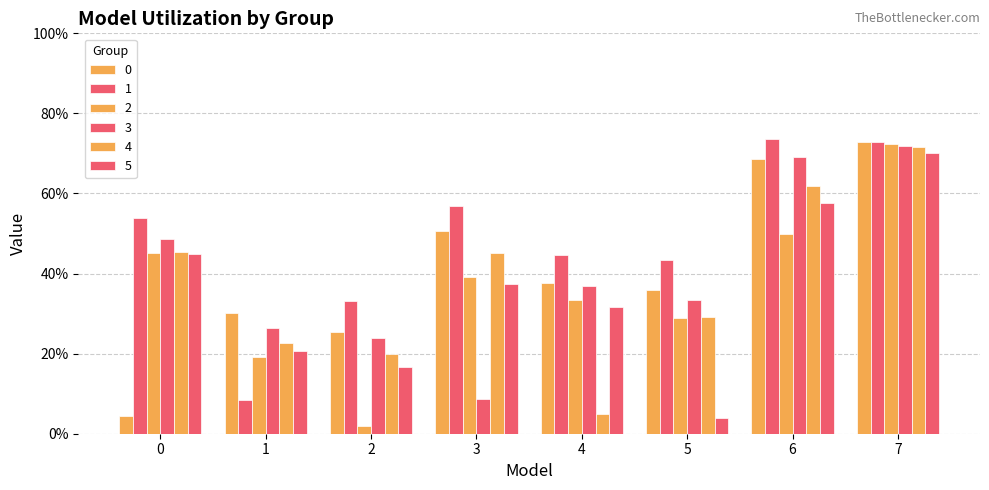

Reading left to right, what are all the values shown in this chart?

0: 0.0	0.3	0.3	0.5	0.4	0.4	0.7	0.7
1: 0.5	0.1	0.3	0.6	0.4	0.4	0.7	0.7
2: 0.5	0.2	0.0	0.4	0.3	0.3	0.5	0.7
3: 0.5	0.3	0.2	0.1	0.4	0.3	0.7	0.7
4: 0.5	0.2	0.2	0.5	0.0	0.3	0.6	0.7
5: 0.4	0.2	0.2	0.4	0.3	0.0	0.6	0.7